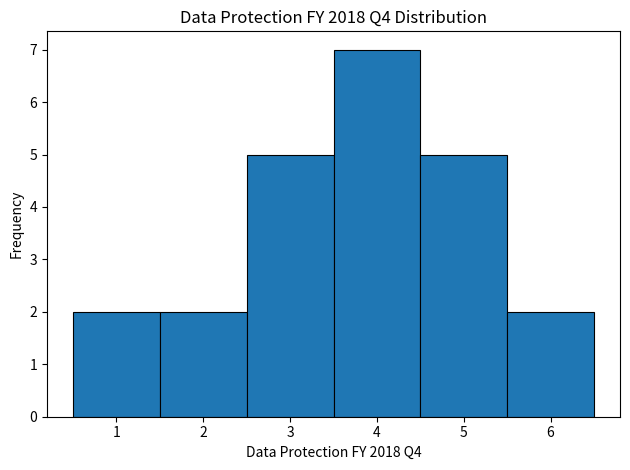

Which range on the x-axis has the tallest bar?

3.5 to 4.5